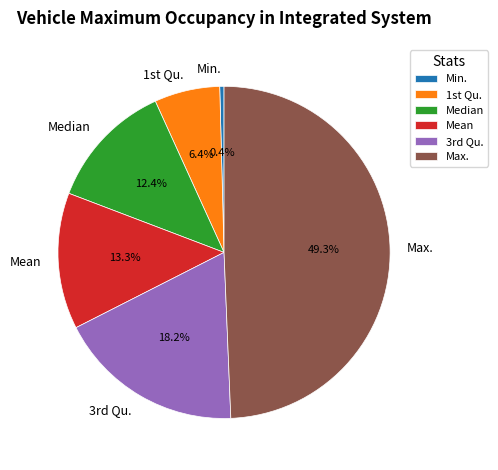

Count the number of slices in the pie.

6